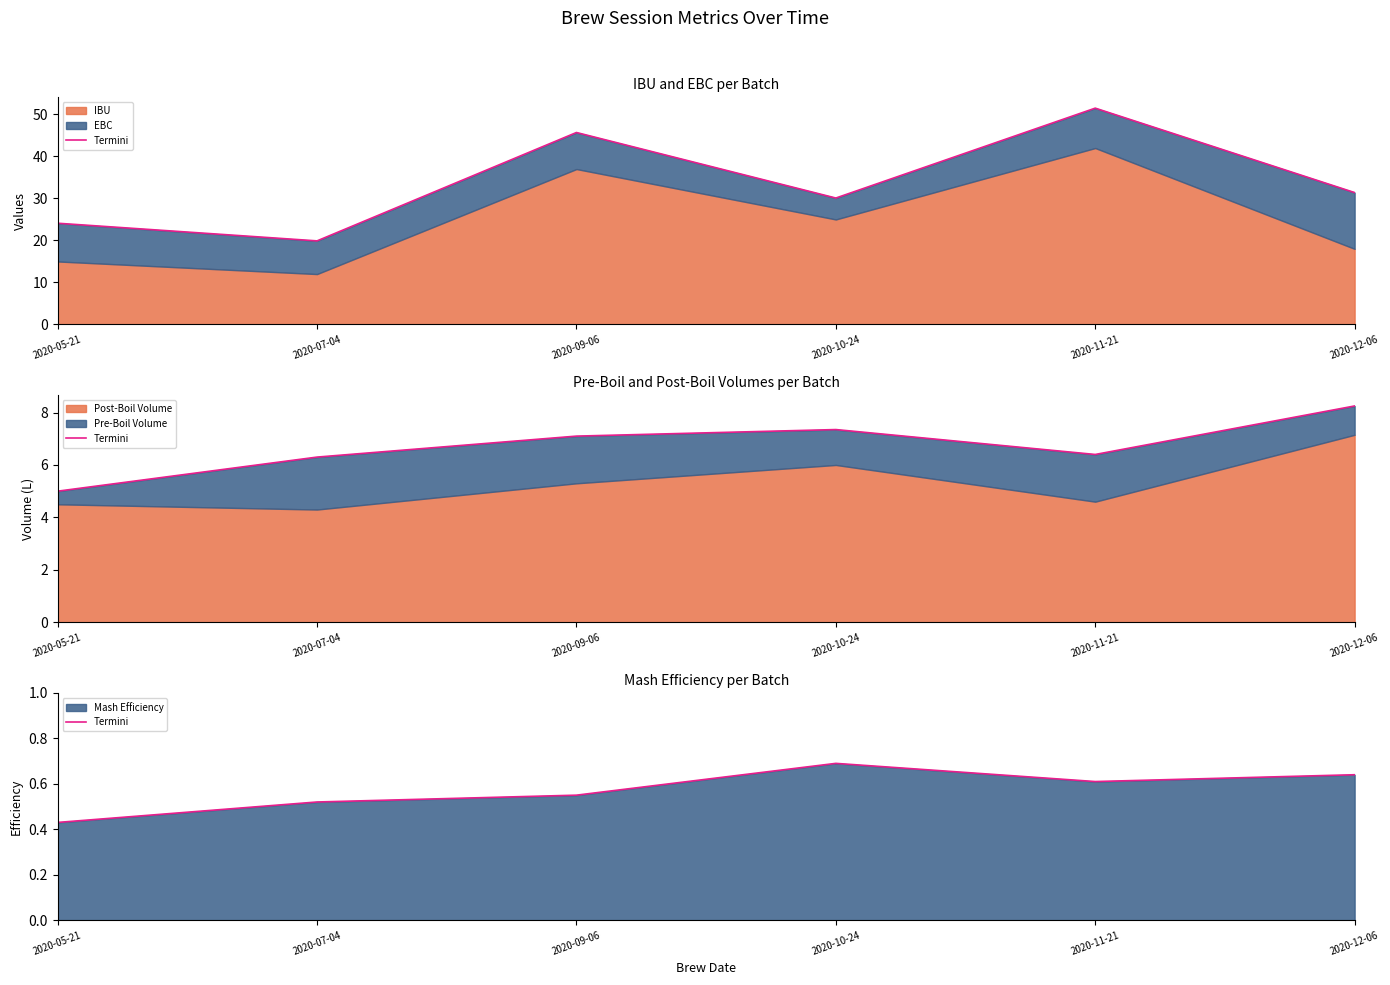

Which label corresponds to the smallest value in the chart?

2020-05-21